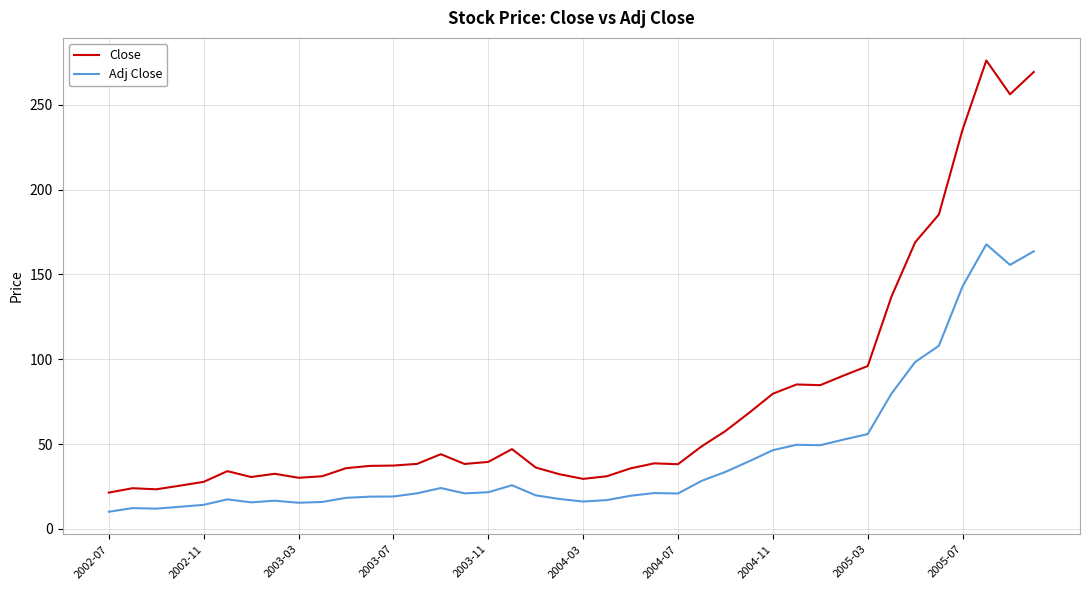

What is the maximum value for Adj Close?

167.8